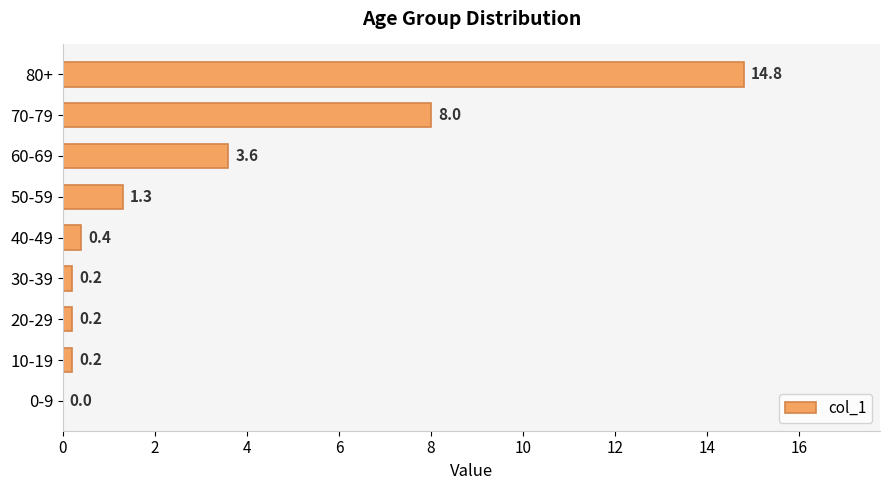

Reading top to bottom, transcribe all the data shown in this chart.

80+=14.8	70-79=8.0	60-69=3.6	50-59=1.3	40-49=0.4	30-39=0.2	20-29=0.2	10-19=0.2	0-9=0.0